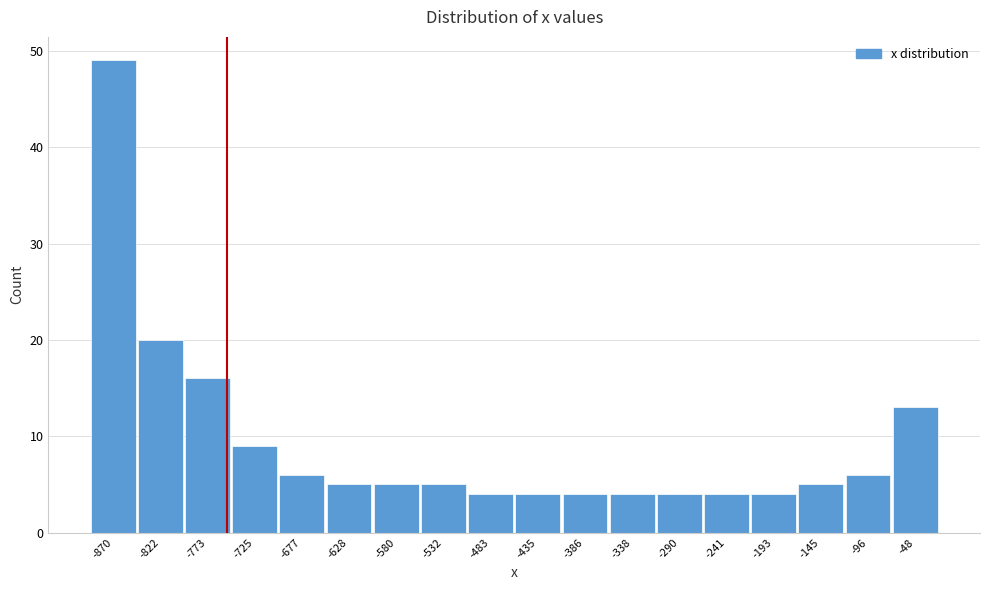

Reading left to right, transcribe all the data shown in this chart.

-870=49	-822=20	-773=16	-725=9	-677=6	-628=5	-580=5	-532=5	-483=4	-435=4	-386=4	-338=4	-290=4	-241=4	-193=4	-145=5	-96=6	-48=13